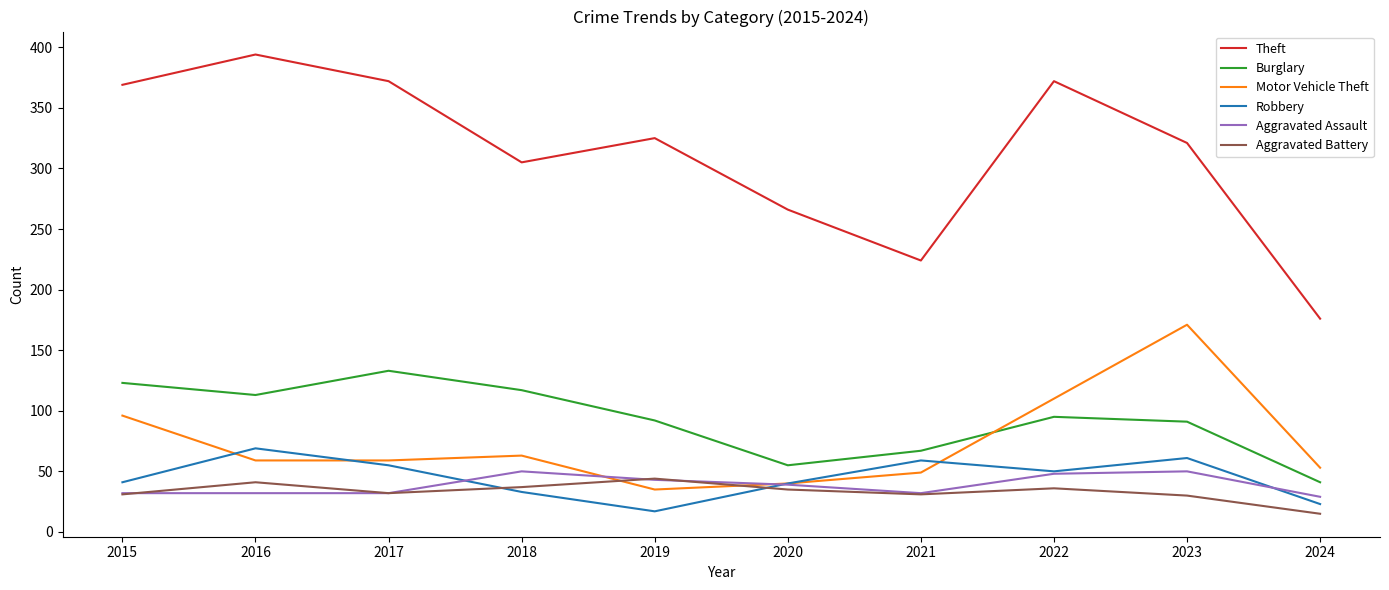

Does the chart have visible grid lines?

No